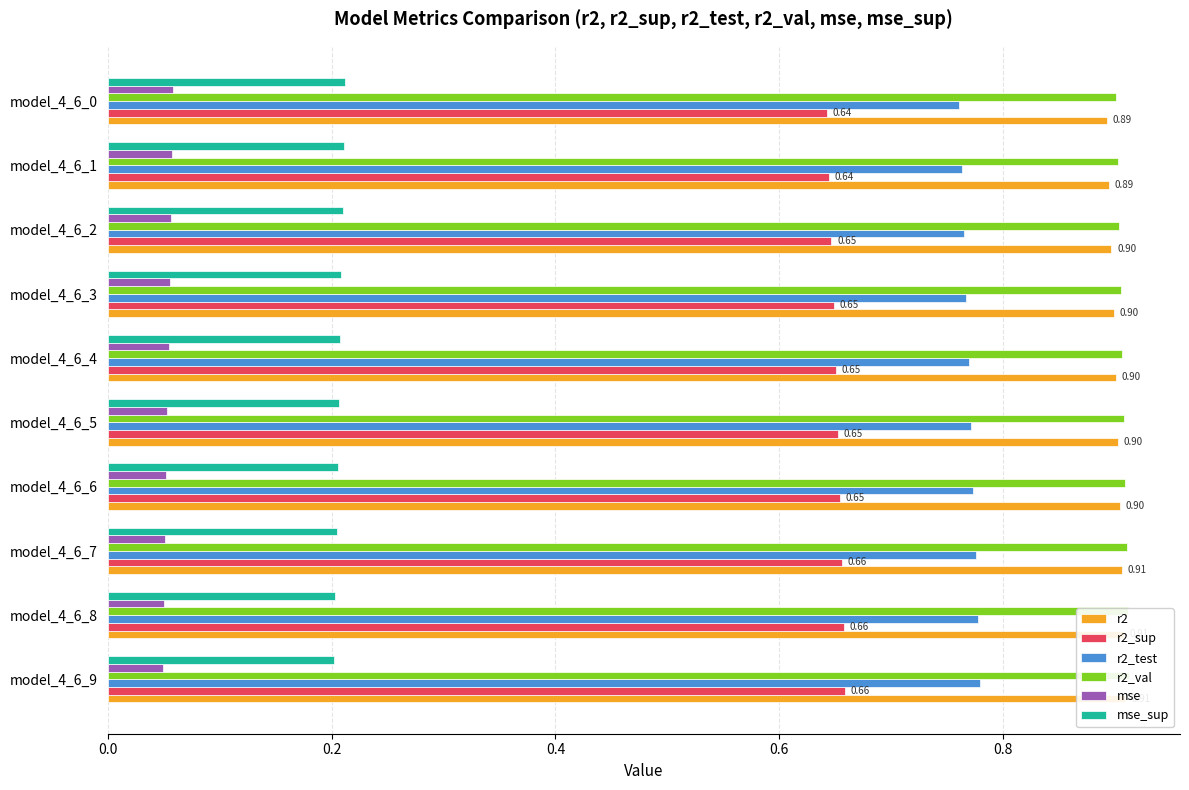

Does the chart contain any negative values?

No